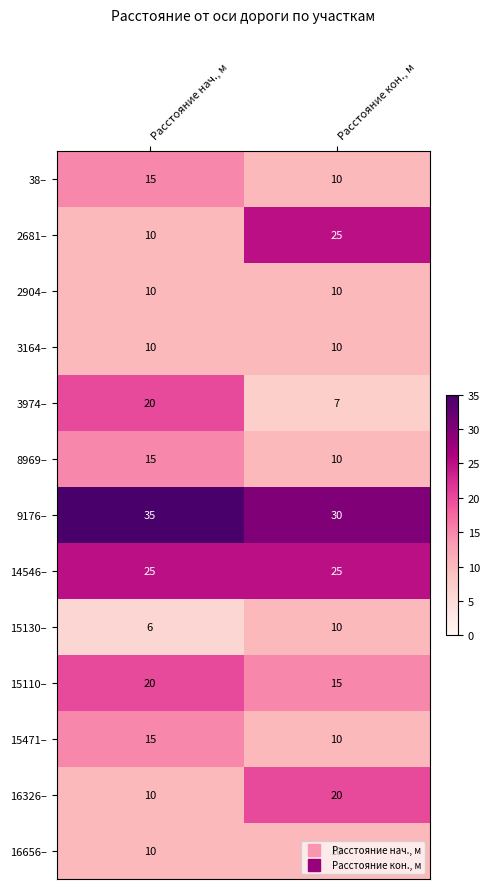

True or false: 3164– has a value of 10 at Расстояние нач., м.

True